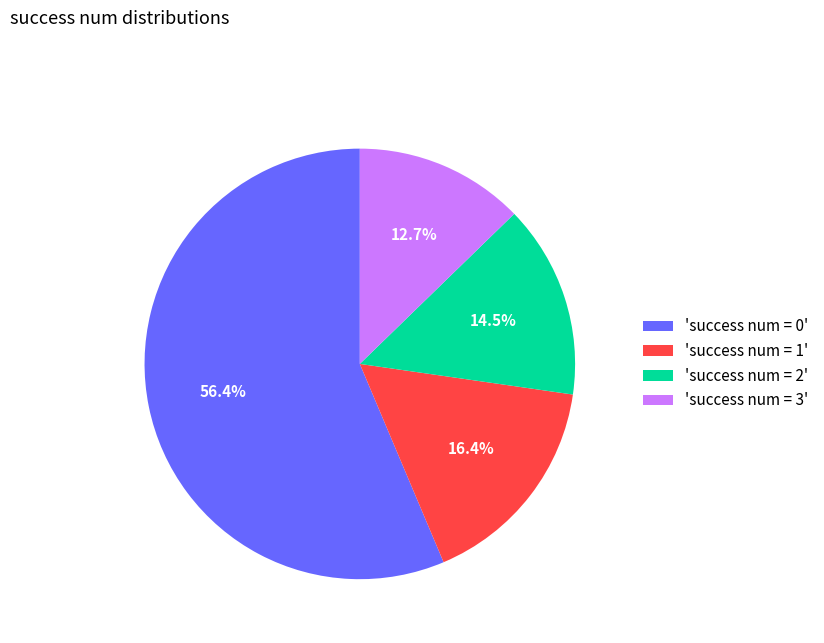

Which category has the biggest portion of the pie?

'success num = 0'